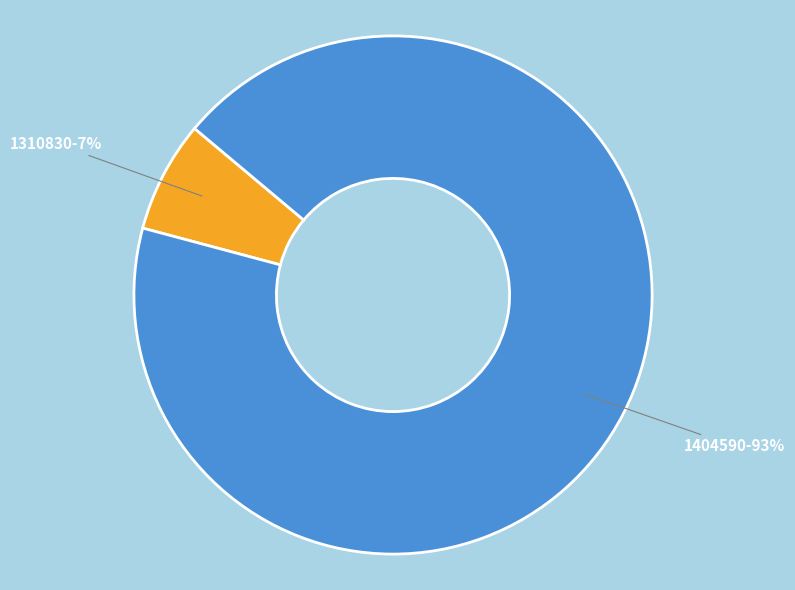

To the nearest percent, what is the combined percentage of 1404590 and 1310830?

100%